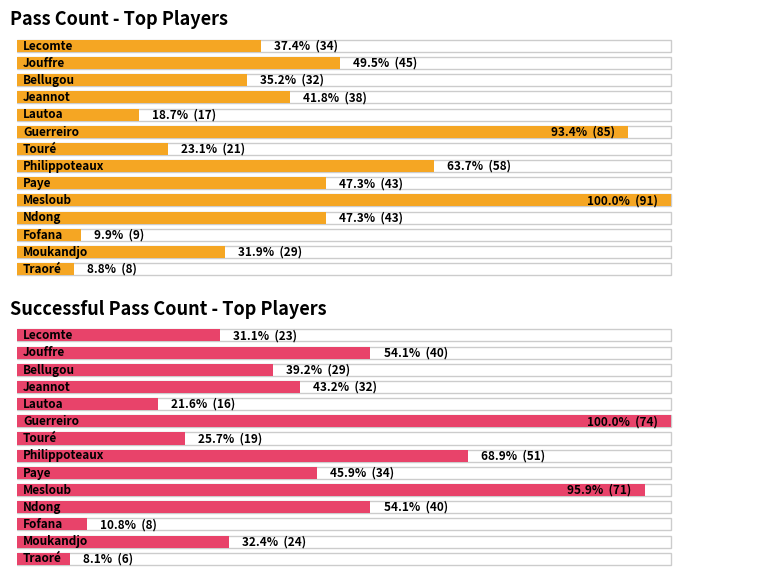

What is the approximate value of pass_count at Mesloub, to the nearest 5?

90